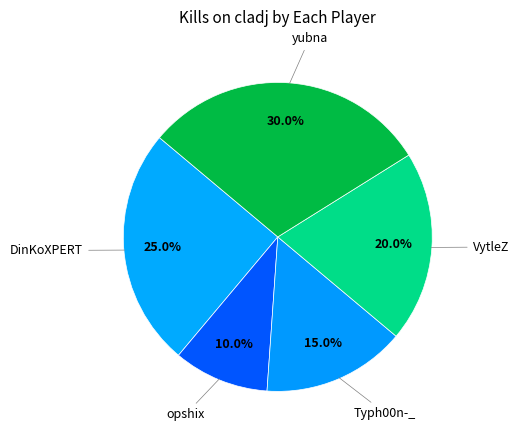

How many segments does this pie chart have?

5